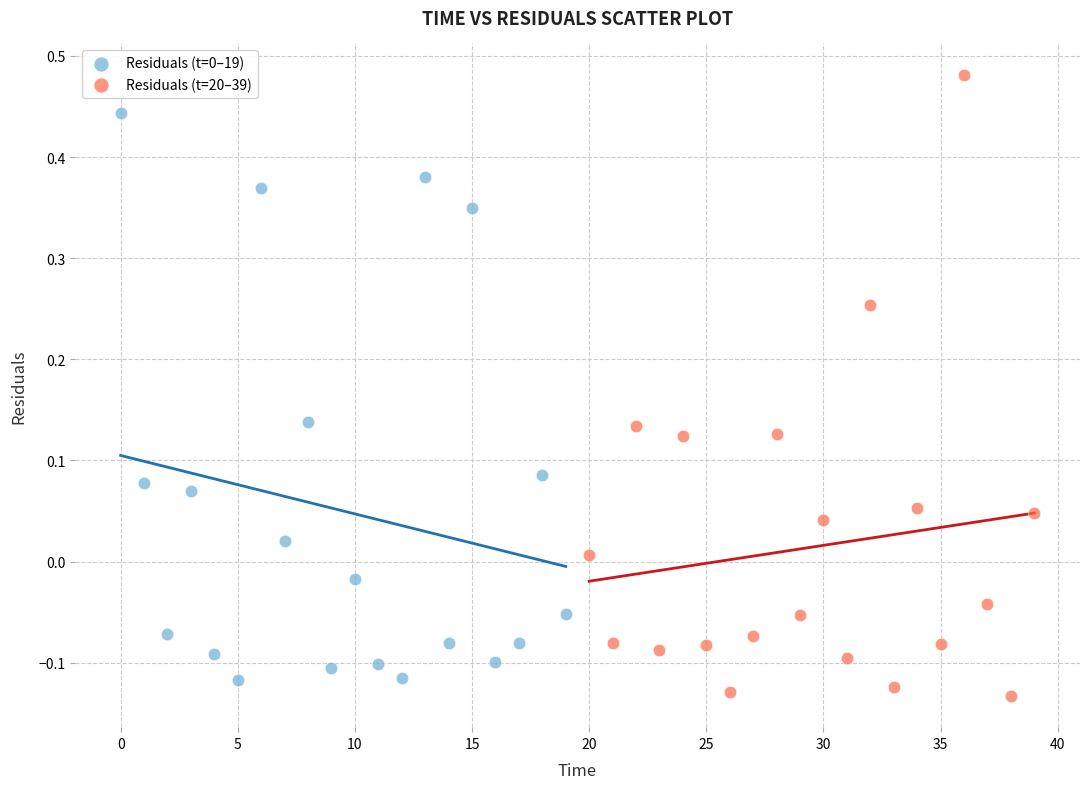

Which series has the widest spread of Y values?

Residuals (t=20–39)